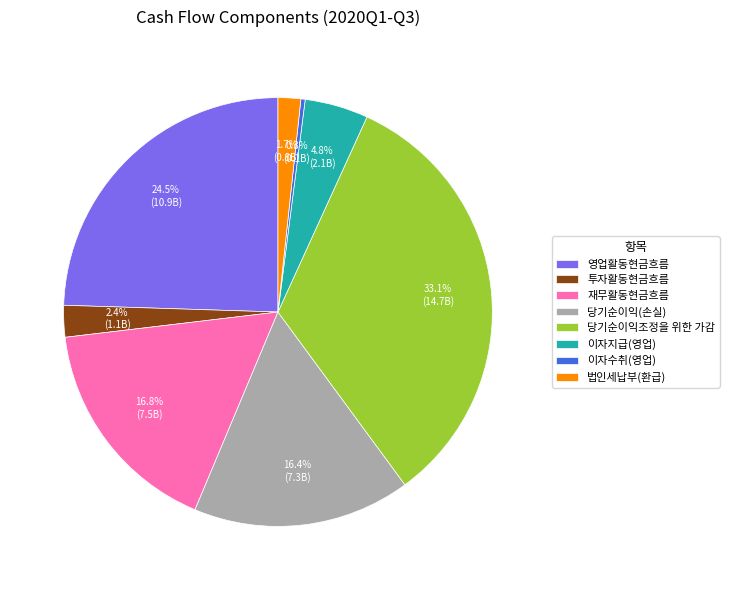

Which slice is the smallest?

이자수취(영업)